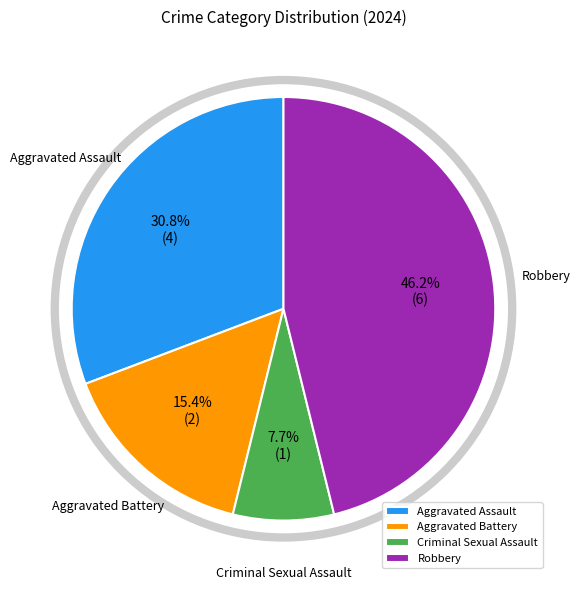

Combined, what portion of the pie is Criminal Sexual Assault and Aggravated Battery?

23.1%